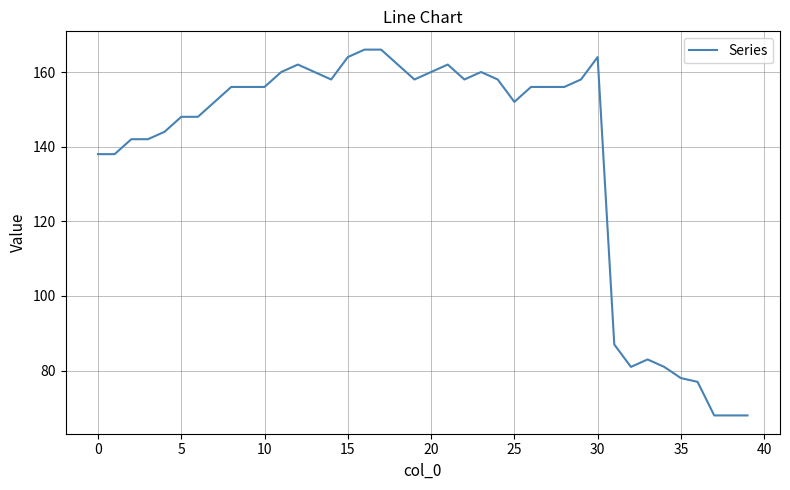

What is the difference between the maximum and minimum values?

98